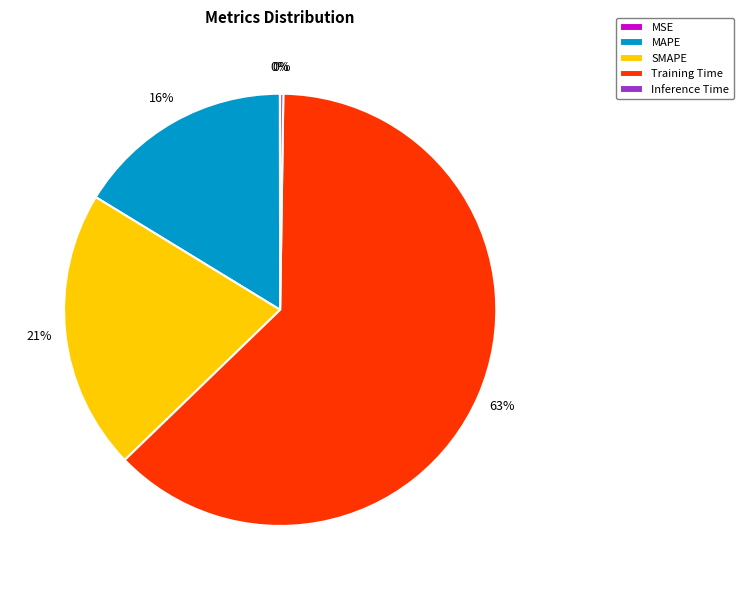

The MAPE slice represents 16% of the pie. True or false?

True